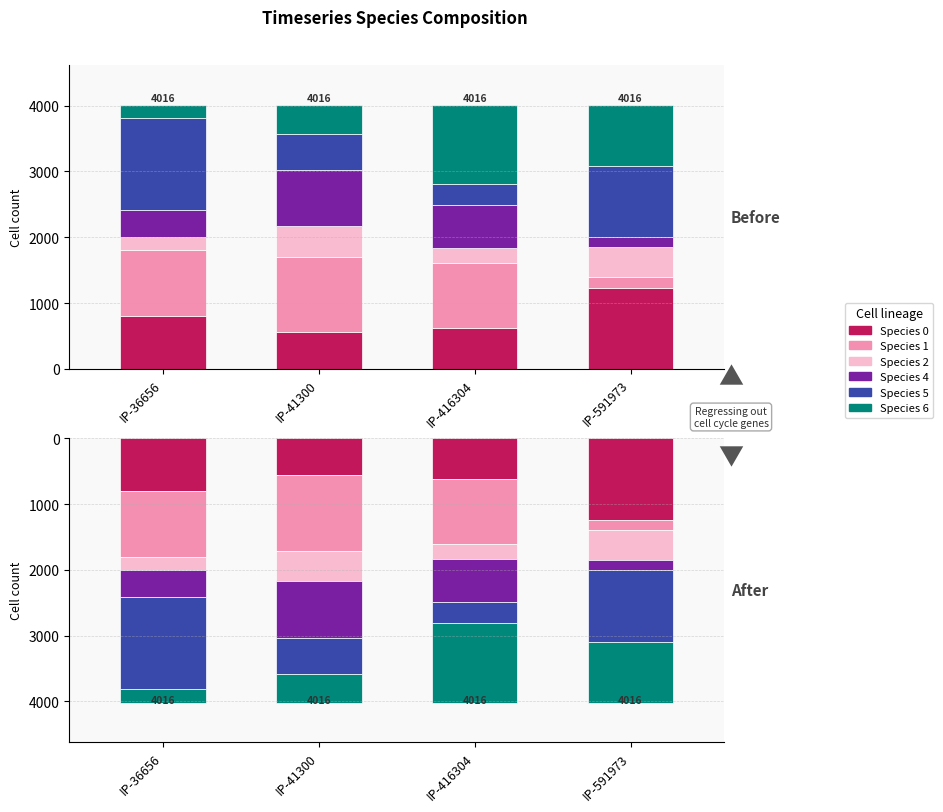

Does the chart contain any negative values?

No